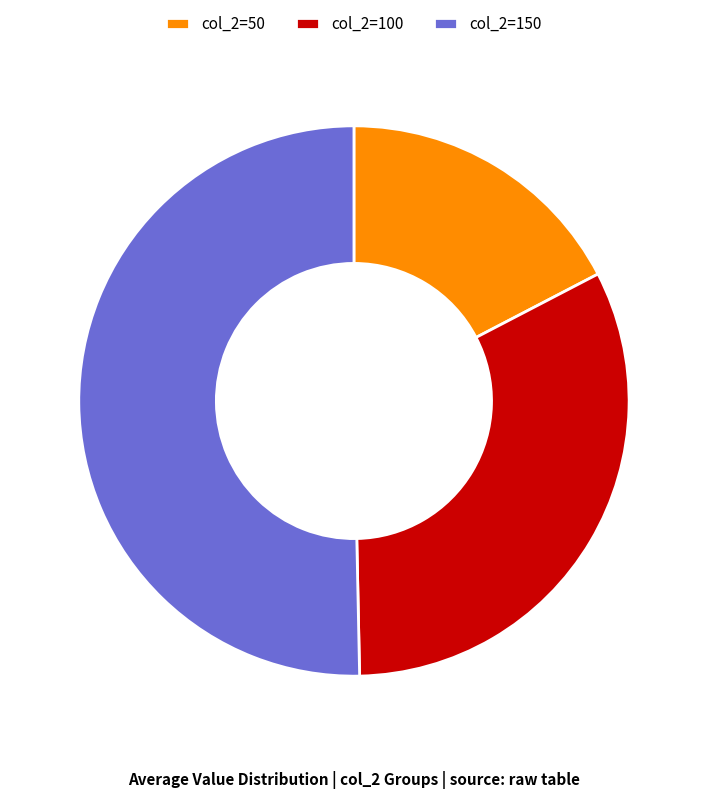

Is the sum of col_2=50 and col_2=150 greater than half?

Yes